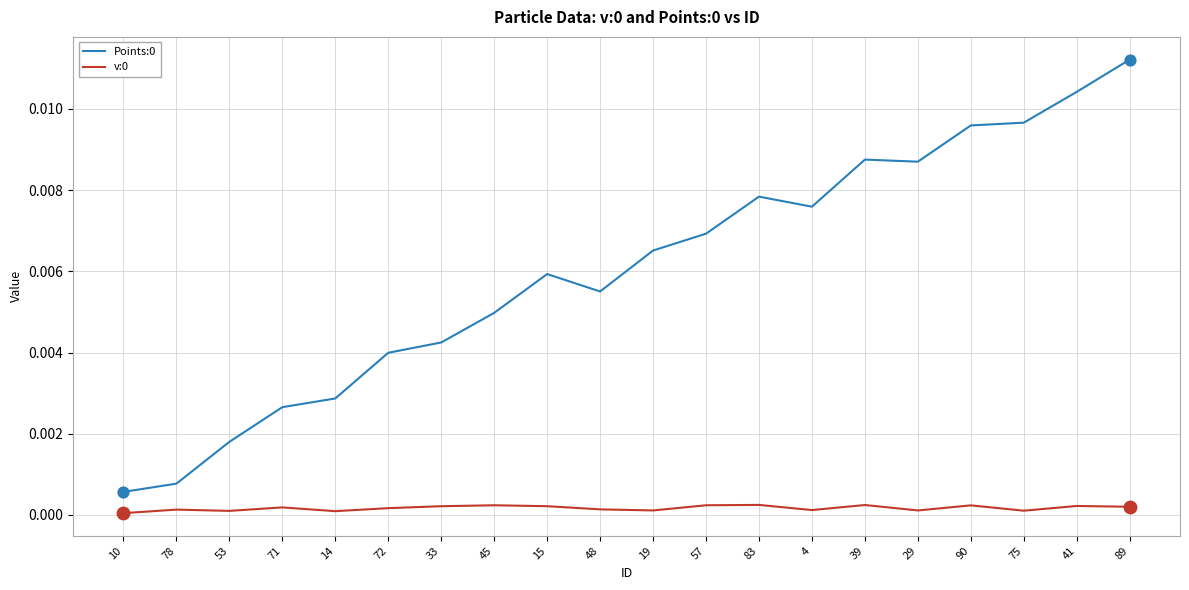

Is the value of v:0 at 14 greater than the value of Points:0 at 89?

No